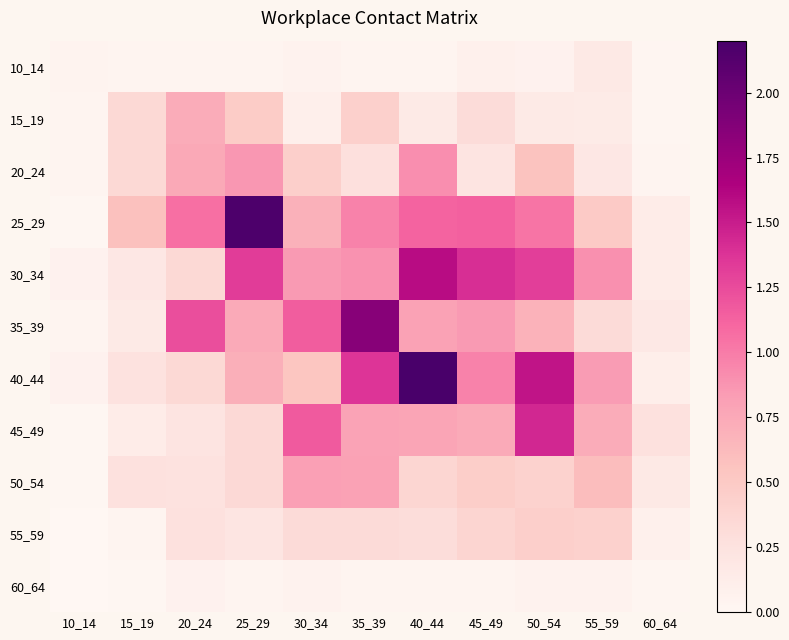

Reading left to right, extract all data points from this chart.

10_14: 10_14=0.0	15_19=0.0	20_24=0.0	25_29=0.0	30_34=0.1	35_39=0.0	40_44=0.0	45_49=0.1	50_54=0.1	55_59=0.2	60_64=0.0
15_19: 10_14=0.0	15_19=0.3	20_24=0.7	25_29=0.5	30_34=0.1	35_39=0.4	40_44=0.2	45_49=0.3	50_54=0.2	55_59=0.1	60_64=0.0
20_24: 10_14=0.0	15_19=0.3	20_24=0.8	25_29=0.9	30_34=0.4	35_39=0.3	40_44=0.9	45_49=0.2	50_54=0.6	55_59=0.2	60_64=0.0
25_29: 10_14=0.0	15_19=0.6	20_24=1.1	25_29=2.2	30_34=0.7	35_39=1.0	40_44=1.1	45_49=1.1	50_54=1.0	55_59=0.5	60_64=0.1
30_34: 10_14=0.1	15_19=0.2	20_24=0.4	25_29=1.3	30_34=0.8	35_39=0.9	40_44=1.6	45_49=1.4	50_54=1.3	55_59=0.9	60_64=0.1
35_39: 10_14=0.0	15_19=0.2	20_24=1.2	25_29=0.7	30_34=1.2	35_39=1.8	40_44=0.8	45_49=0.8	50_54=0.7	55_59=0.3	60_64=0.2
40_44: 10_14=0.1	15_19=0.2	20_24=0.3	25_29=0.7	30_34=0.5	35_39=1.4	40_44=2.2	45_49=1.0	50_54=1.5	55_59=0.8	60_64=0.1
45_49: 10_14=0.0	15_19=0.1	20_24=0.2	25_29=0.3	30_34=1.2	35_39=0.8	40_44=0.8	45_49=0.7	50_54=1.4	55_59=0.7	60_64=0.3
50_54: 10_14=0.0	15_19=0.3	20_24=0.2	25_29=0.3	30_34=0.8	35_39=0.8	40_44=0.4	45_49=0.5	50_54=0.4	55_59=0.6	60_64=0.2
55_59: 10_14=0.0	15_19=0.0	20_24=0.3	25_29=0.2	30_34=0.3	35_39=0.3	40_44=0.3	45_49=0.4	50_54=0.4	55_59=0.4	60_64=0.1
60_64: 10_14=0.0	15_19=0.0	20_24=0.1	25_29=0.0	30_34=0.1	35_39=0.0	40_44=0.0	45_49=0.0	50_54=0.1	55_59=0.1	60_64=0.0